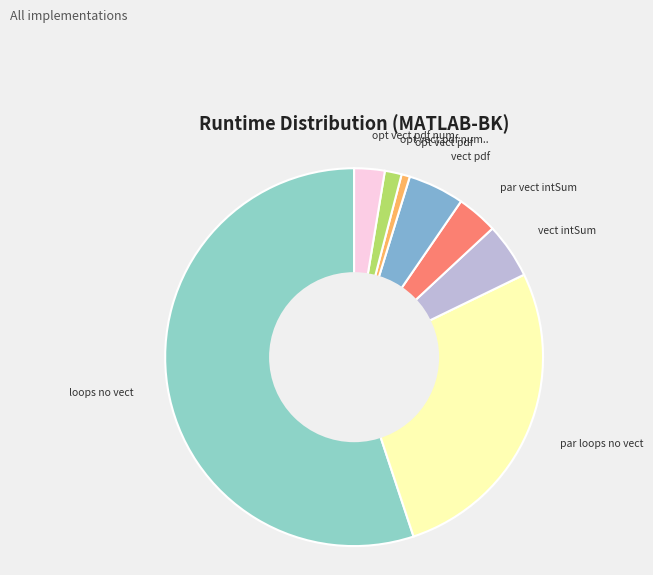

Which slice is the smallest?

opt vect pdf